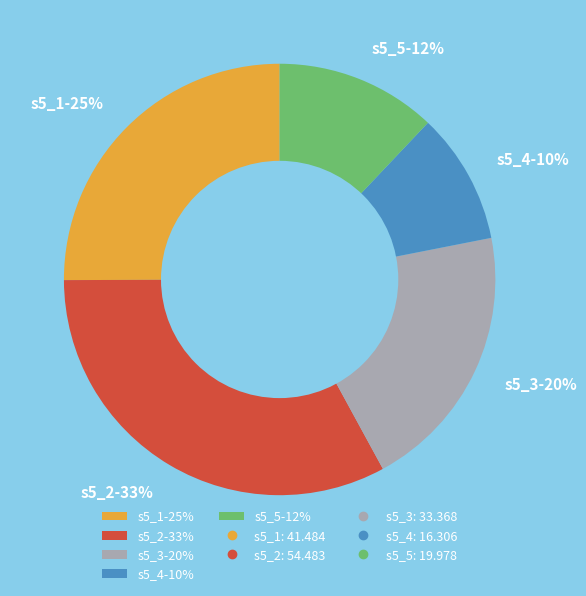

True or false: s5_2 accounts for 21% of the total.

False